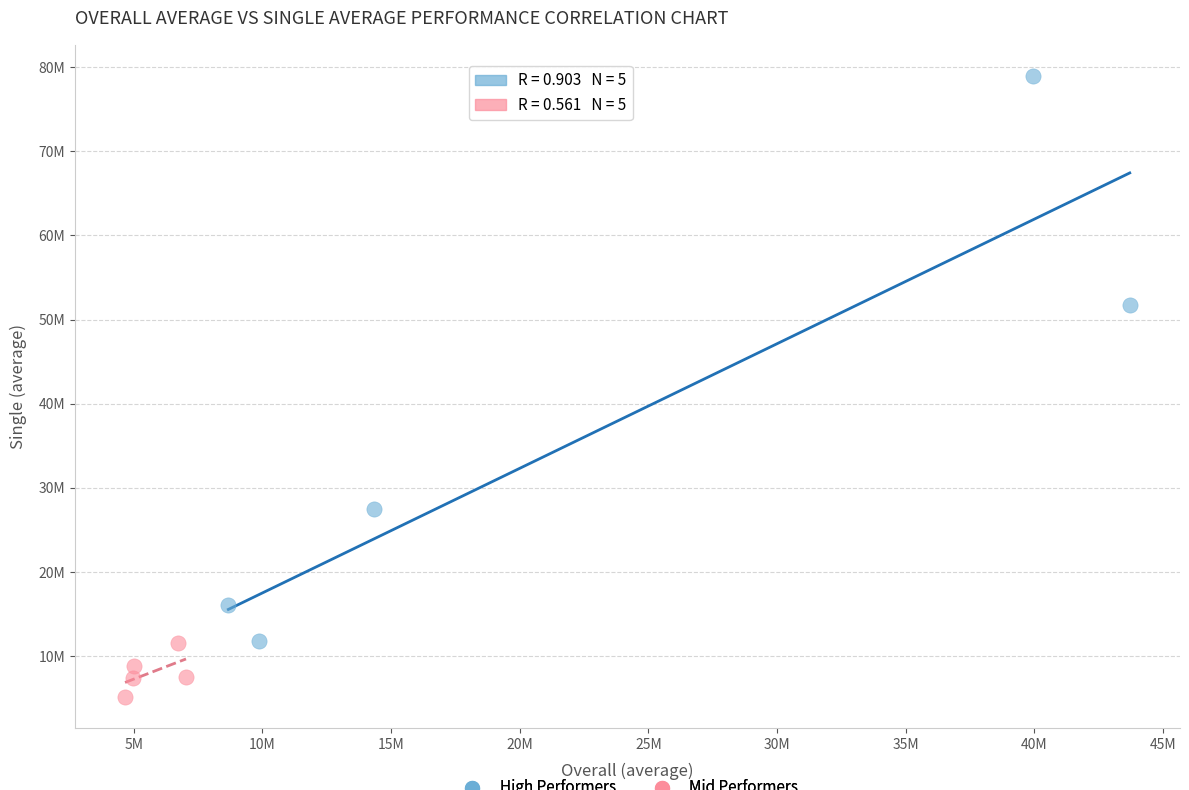

Which series reaches the minimum Y coordinate?

Mid Performers